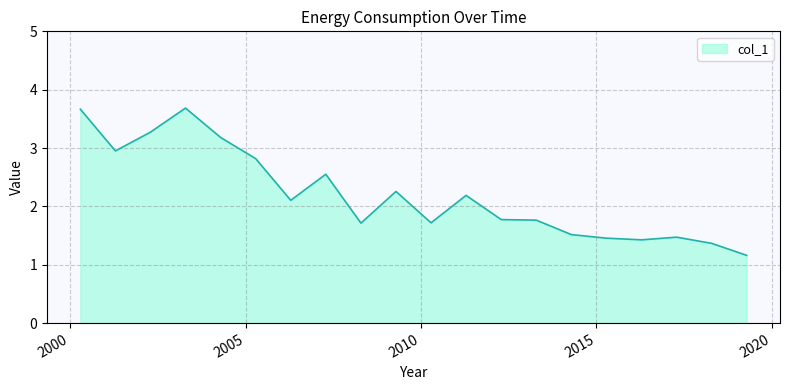

Does the chart display data point markers on the line(s)?

No